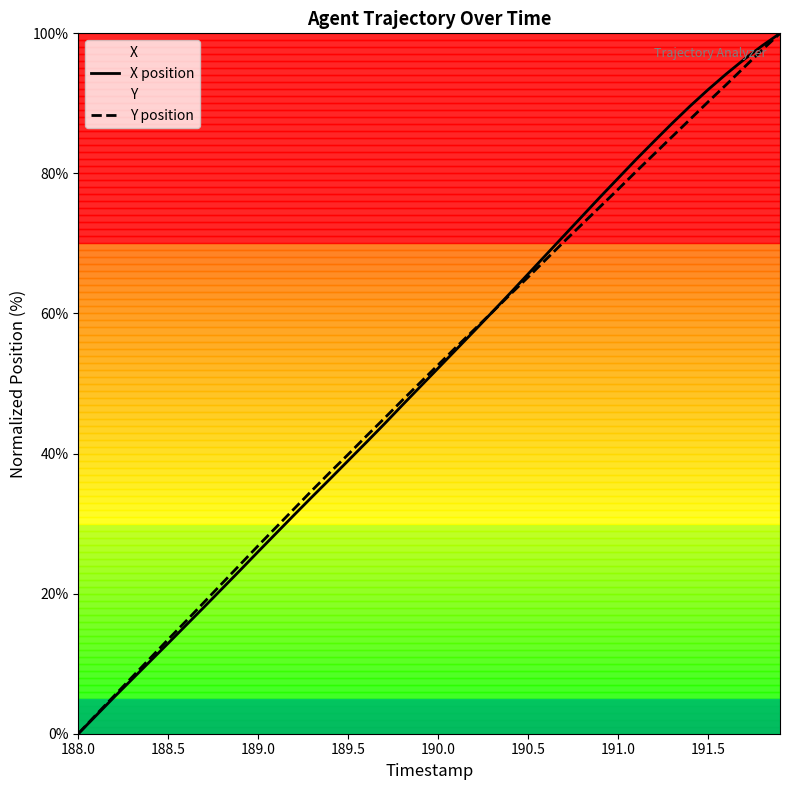

What are all the series names shown in the legend?

X position, Y position